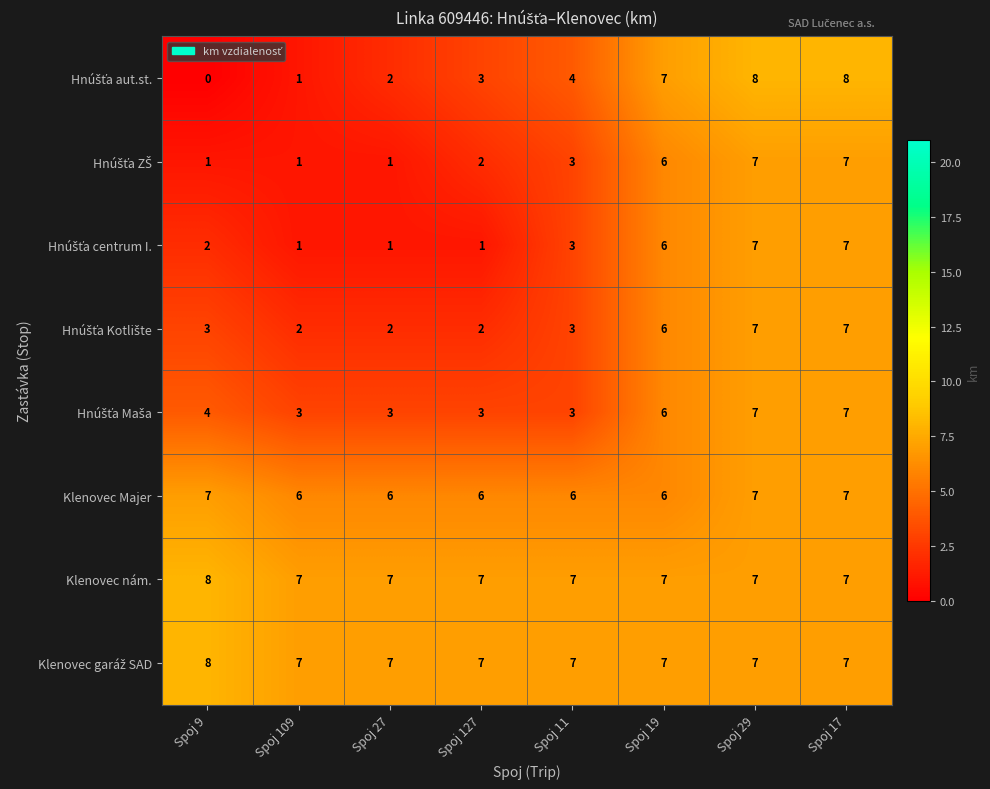

How many categories are shown in the chart?

8